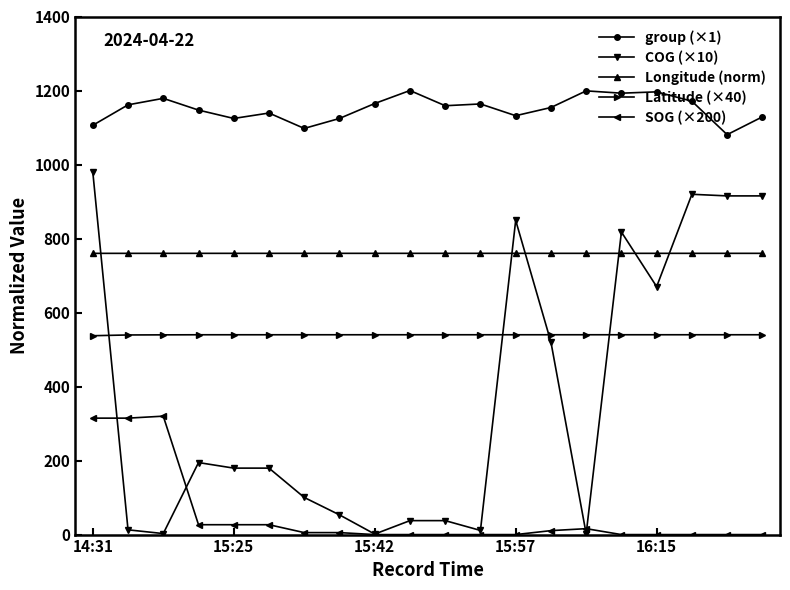

List the series in order of their overall mean, highest first.

group (×1), Longitude (norm), Latitude (×40), COG (×10), SOG (×200)